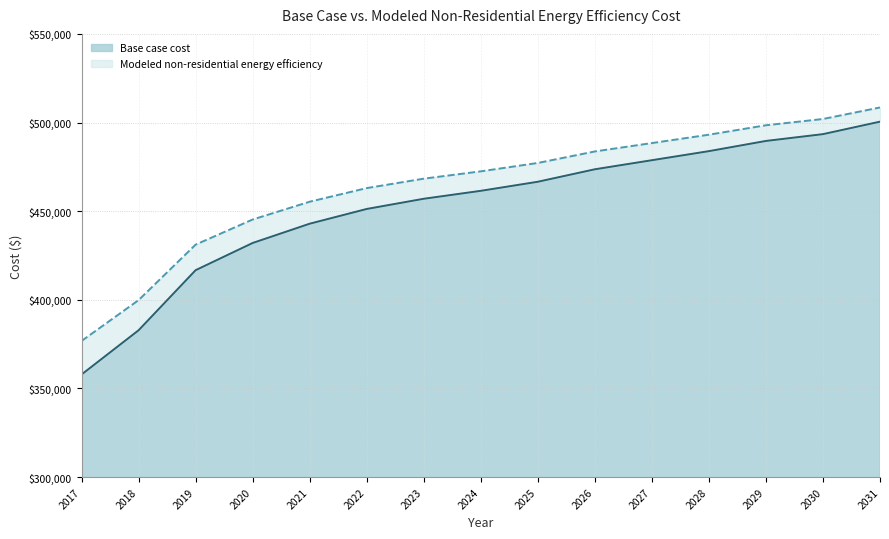

What is the total value across all series at 2031?

508496.4